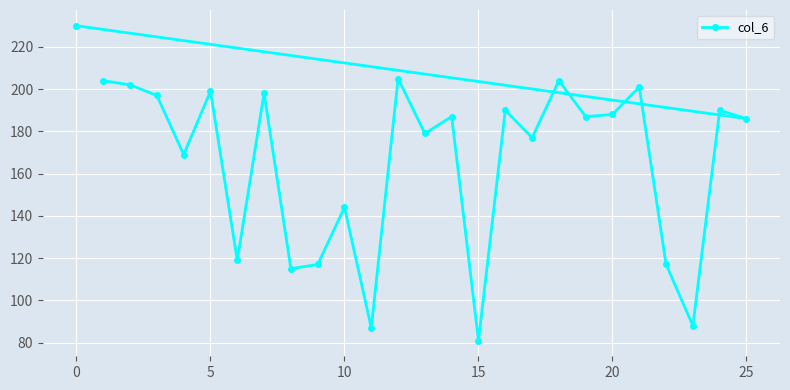

Between 25 and 10, which is larger?

25